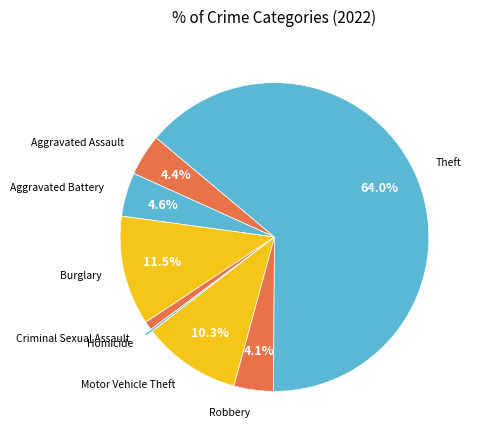

Does any single category account for the majority?

Yes